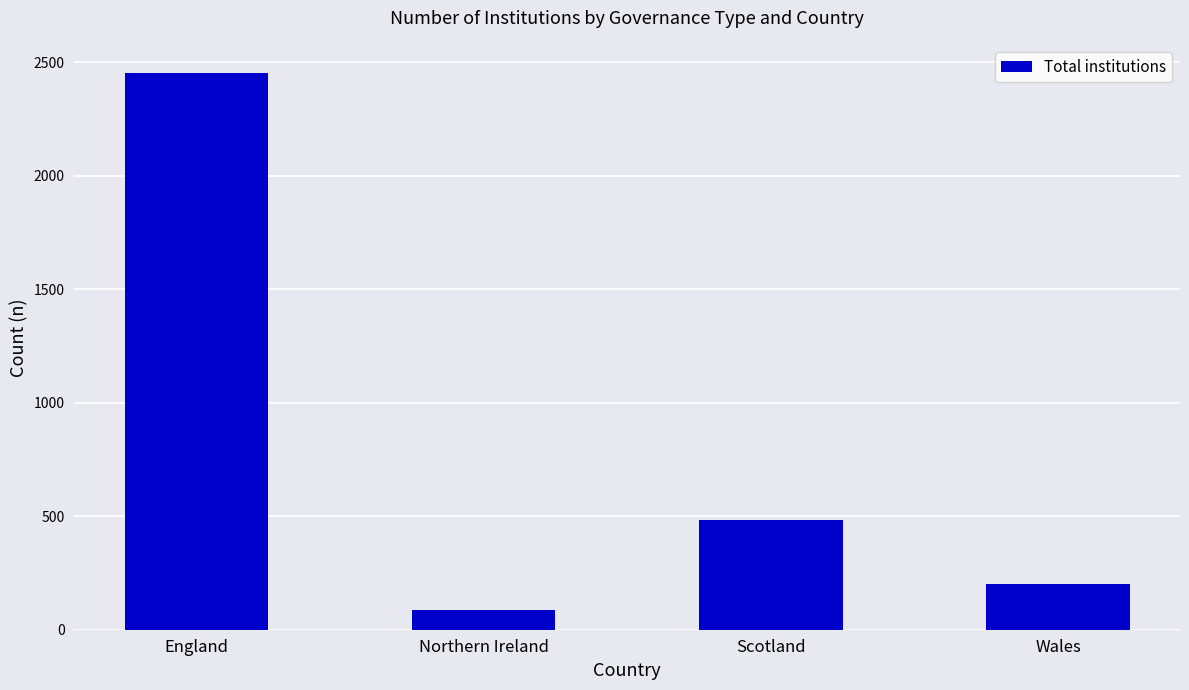

What is the average value?

807